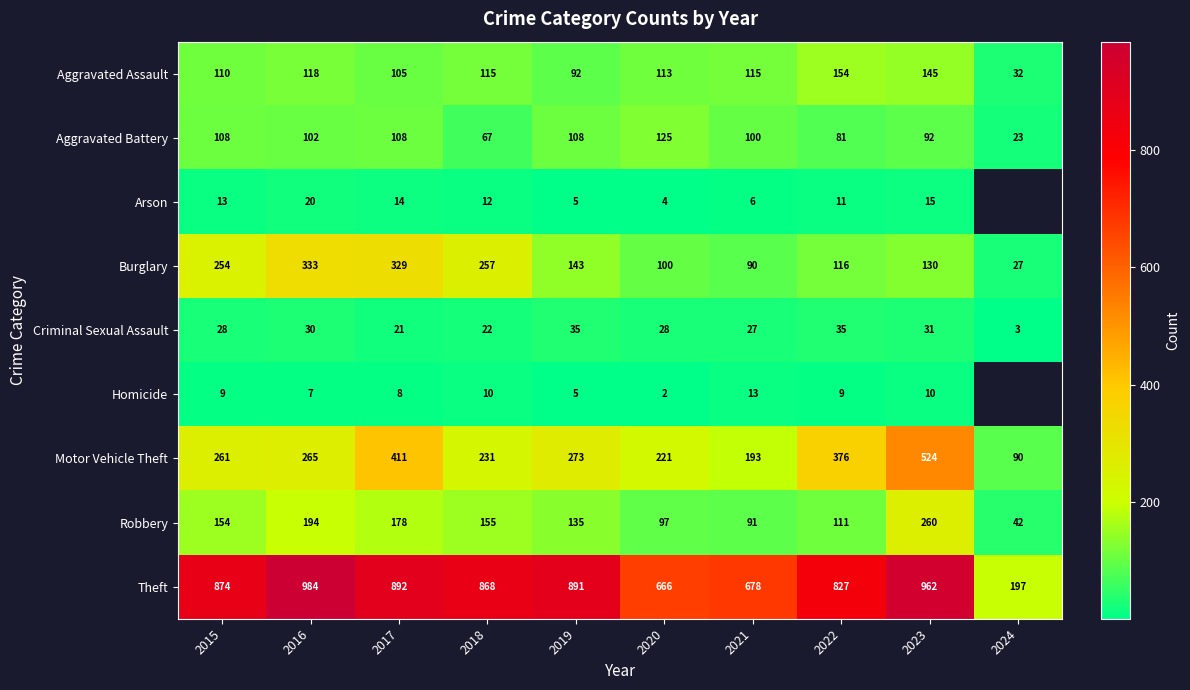

Which category has the highest value in the Arson series?

2016